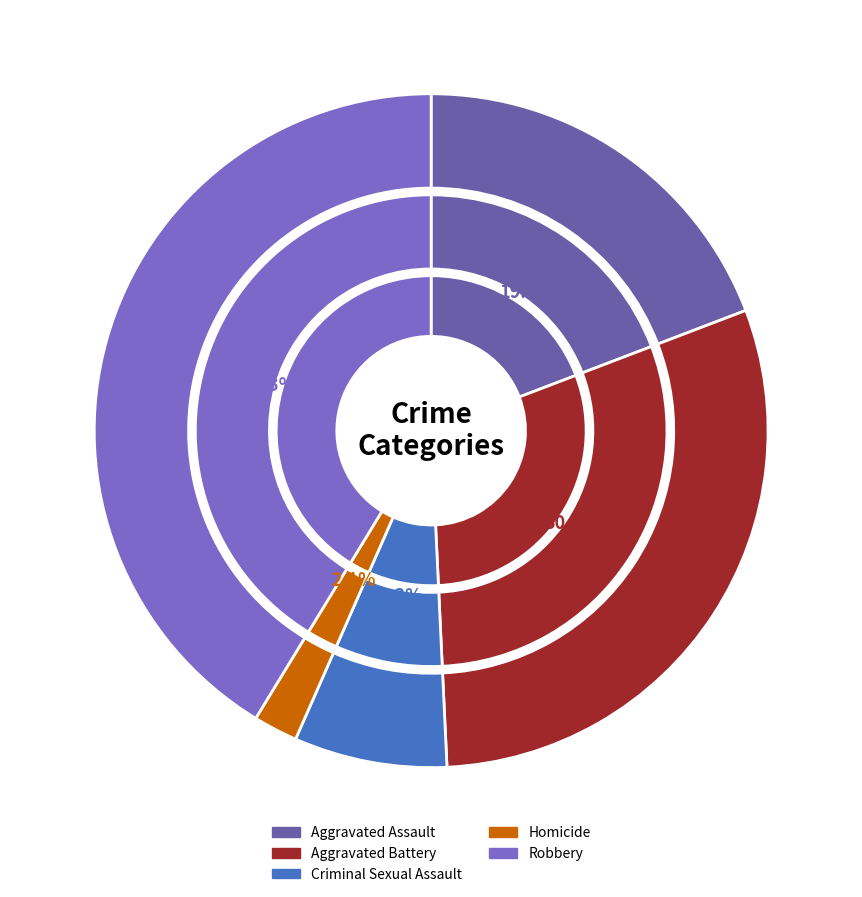

How many segments does this pie chart have?

5